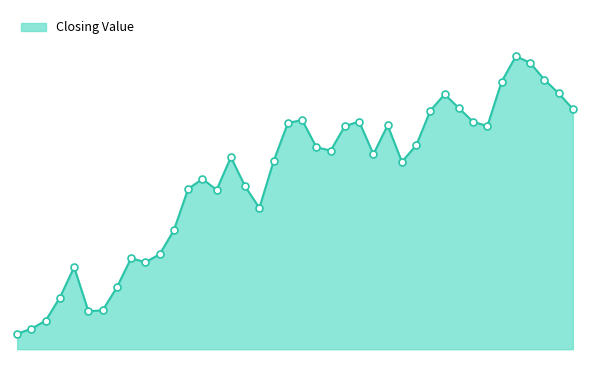

Rank the categories by value from highest to lowest.

1952-12, 1953-01, 1953-02, 1952-11, 1953-03, 1952-07, 1952-08, 1953-04, 1952-06, 1951-09, 1952-01, 1952-09, 1951-08, 1952-03, 1951-12, 1952-10, 1952-05, 1951-10, 1951-11, 1952-02, 1951-04, 1951-07, 1952-04, 1951-02, 1951-05, 1951-01, 1951-03, 1951-06, 1950-12, 1950-11, 1950-09, 1950-10, 1950-05, 1950-08, 1950-04, 1950-07, 1950-06, 1950-03, 1950-02, 1950-01